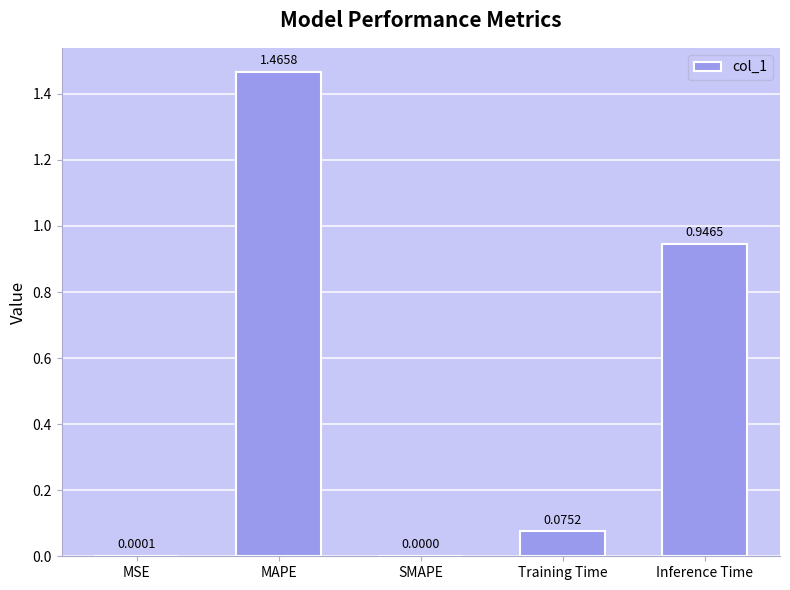

What is the change in value from MAPE to SMAPE?

-1.5